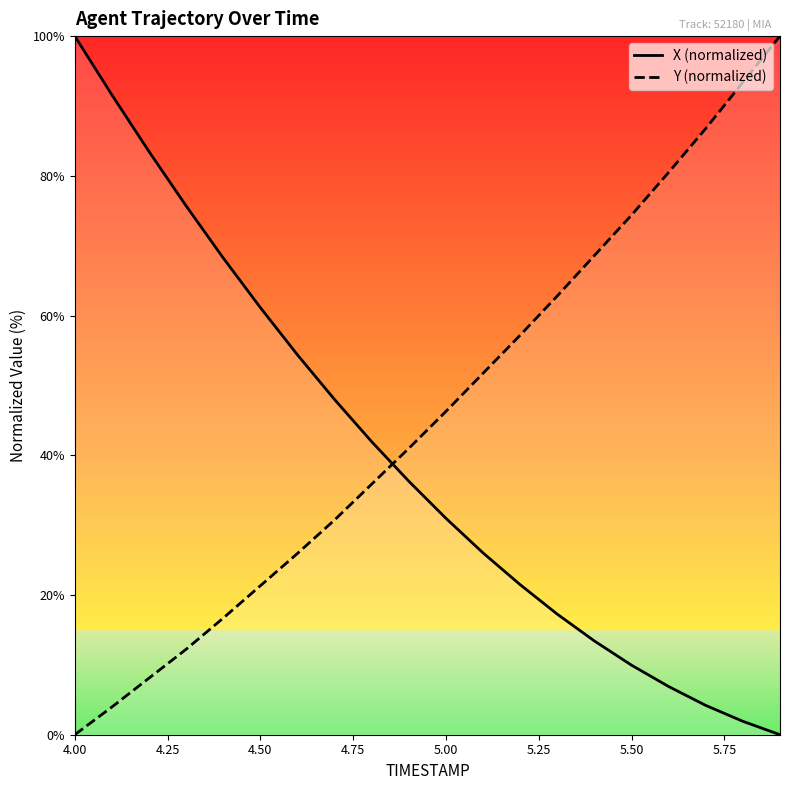

At how many categories does at least one series exceed 75?

8